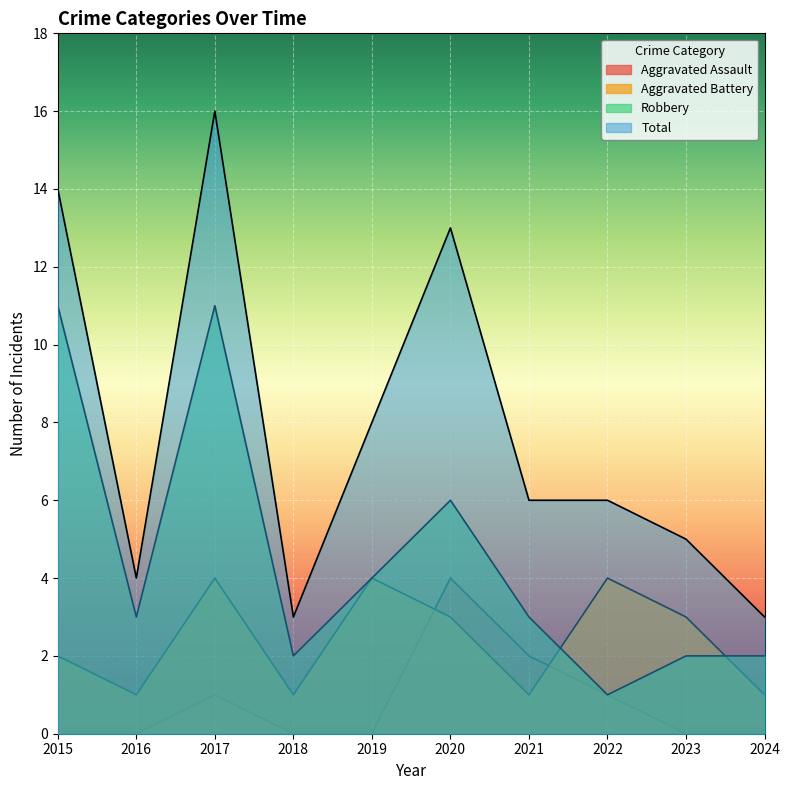

Which category has the lowest value in the Robbery series?

2022